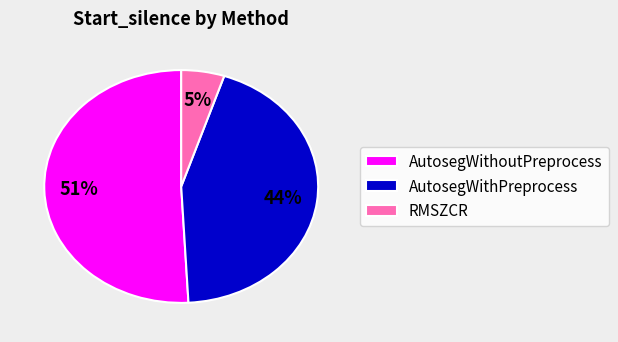

Rank the categories by value from lowest to highest.

RMSZCR, AutosegWithPreprocess, AutosegWithoutPreprocess